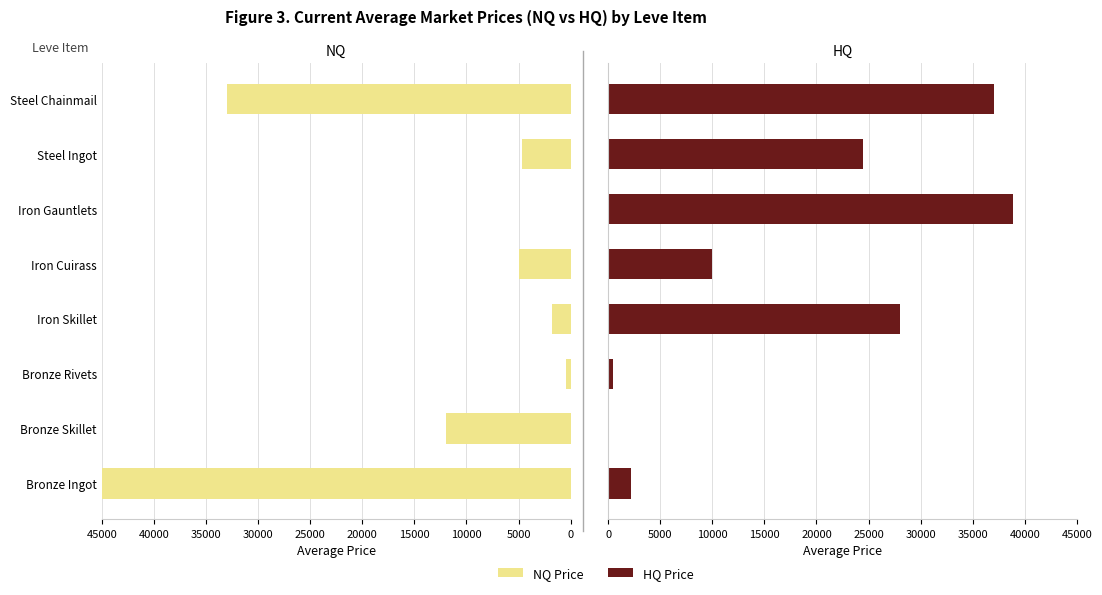

At Steel Ingot, list the series in order from smallest to largest.

NQ Price, HQ Price